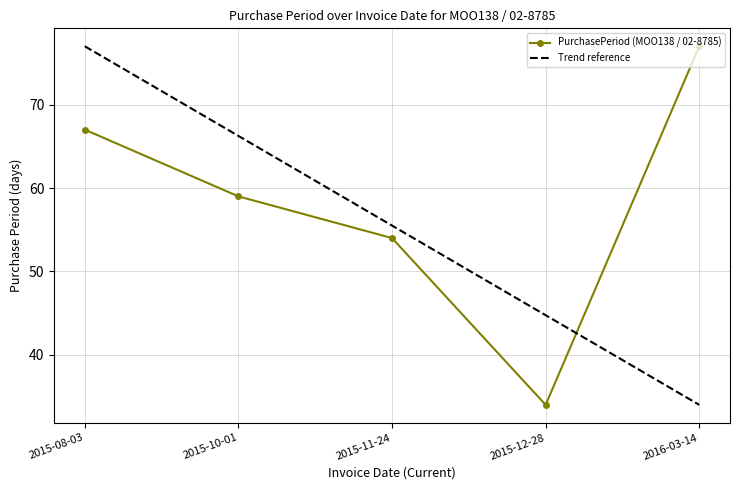

List the labels in order of Trend reference value, smallest first.

2016-03-14, 2015-12-28, 2015-11-24, 2015-10-01, 2015-08-03